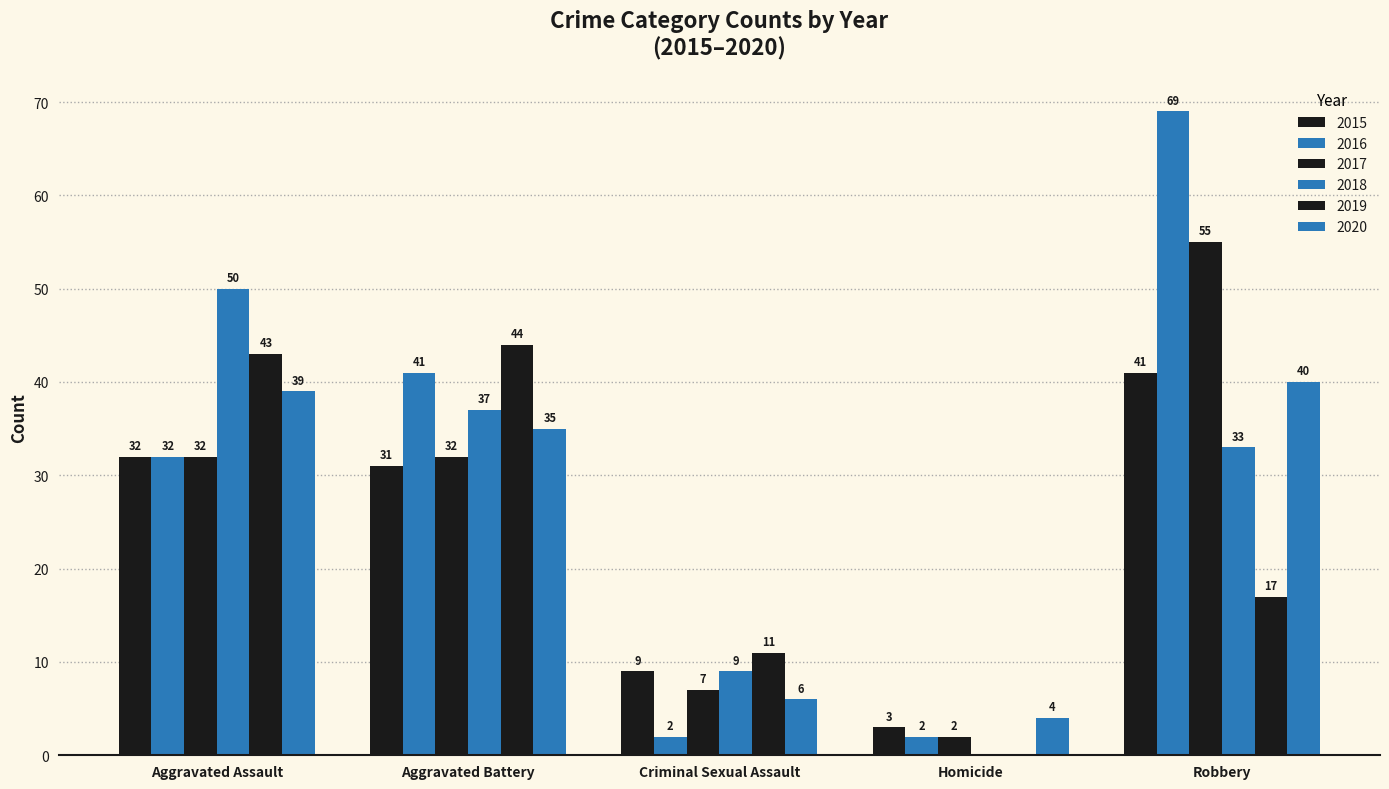

At which label is 2017 closest to 28?

Aggravated Assault